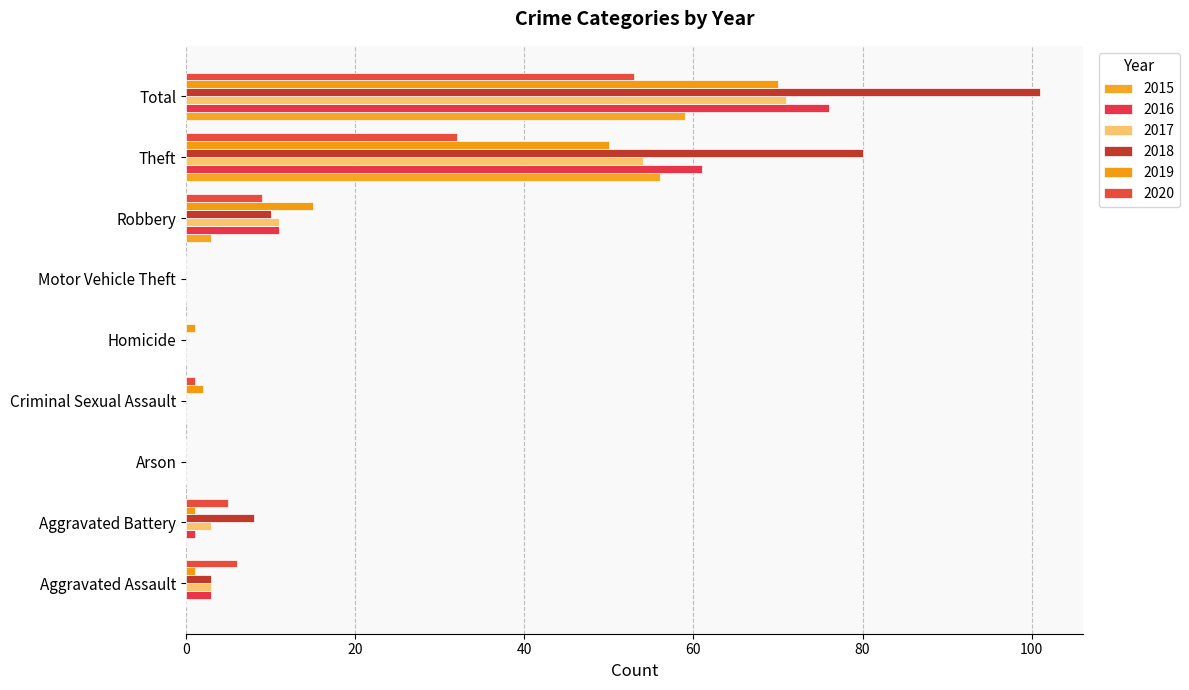

At which label is 2016 closest to 38?

Theft